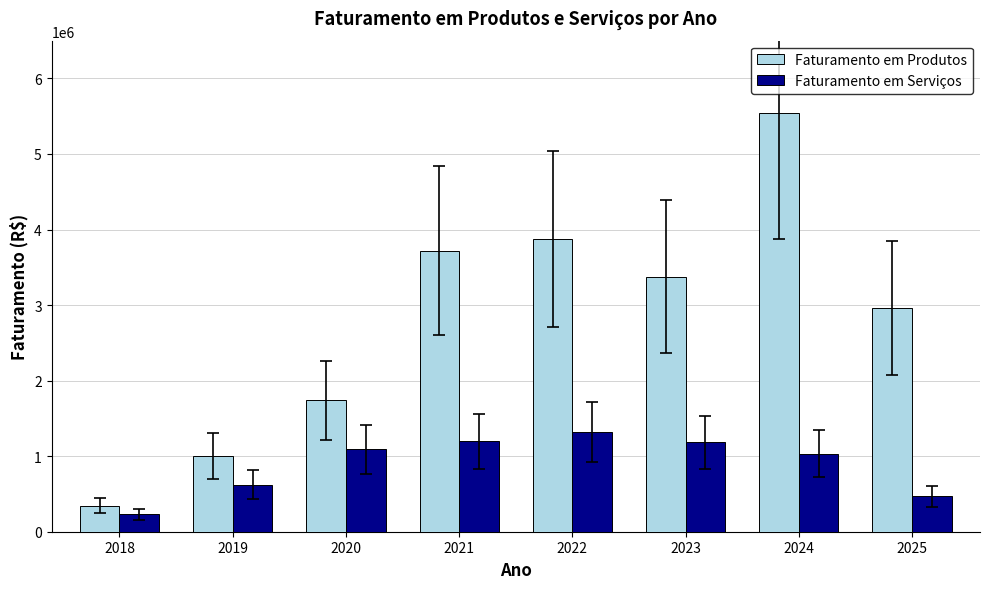

Rank the series at 2022 from lowest to highest value.

Faturamento em Serviços, Faturamento em Produtos